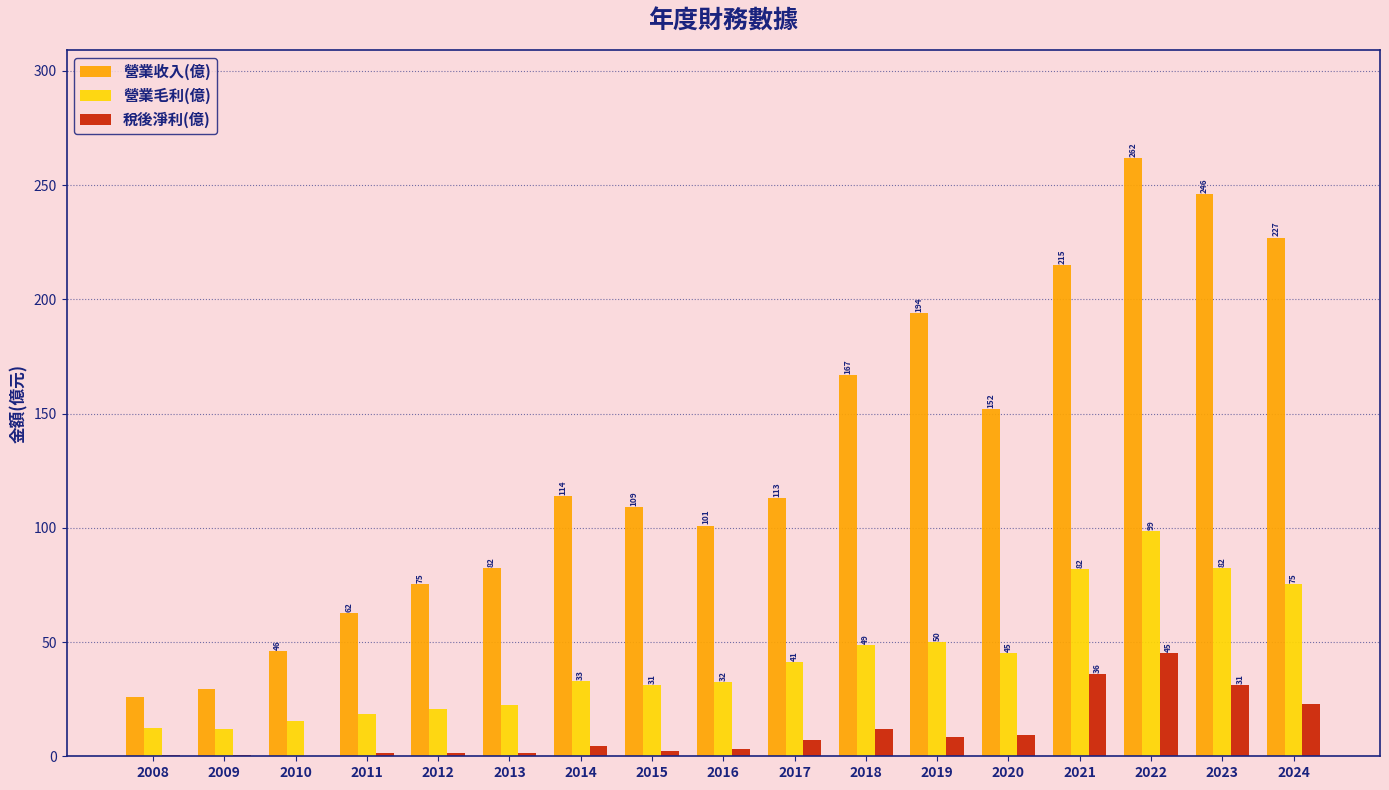

The value of 營業收入(億) at 2017 is 113.0. True or false?

True